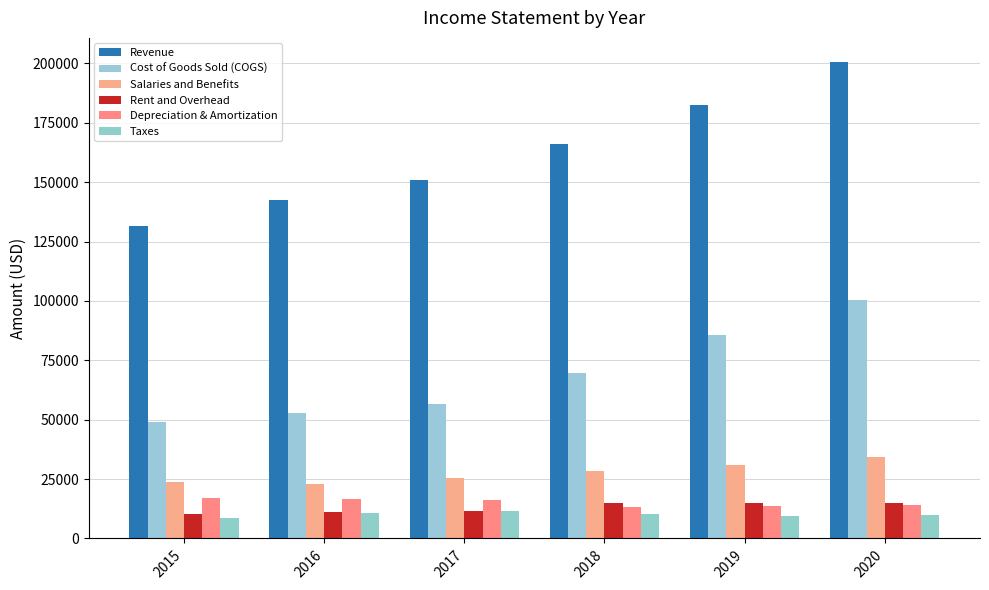

What are all the series names shown in the legend?

Revenue, Cost of Goods Sold (COGS), Salaries and Benefits, Rent and Overhead, Depreciation & Amortization, Taxes